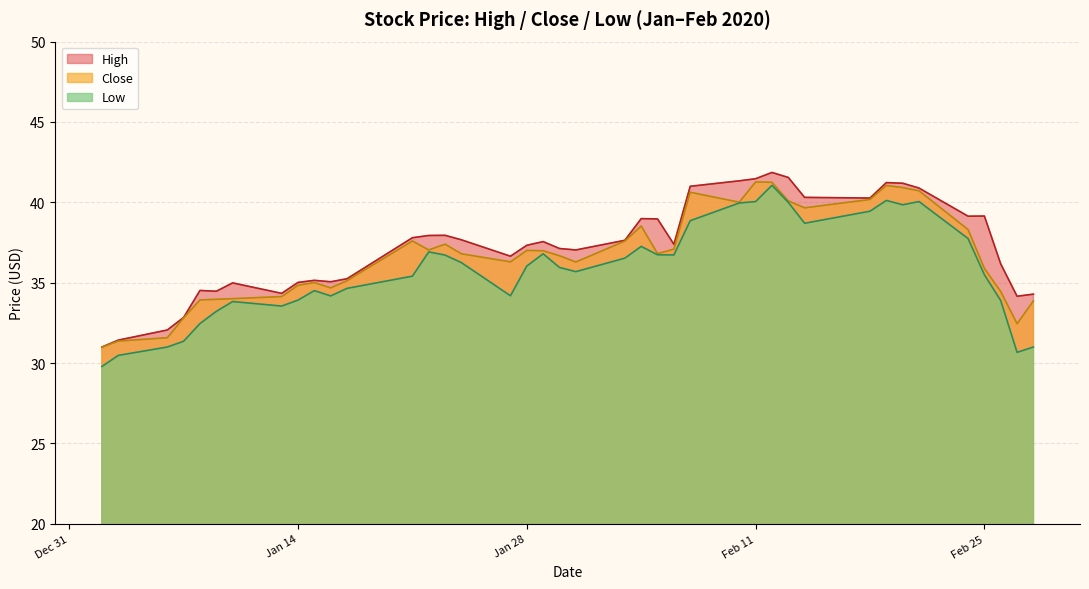

What value does the Low series have at Feb 25?

35.5